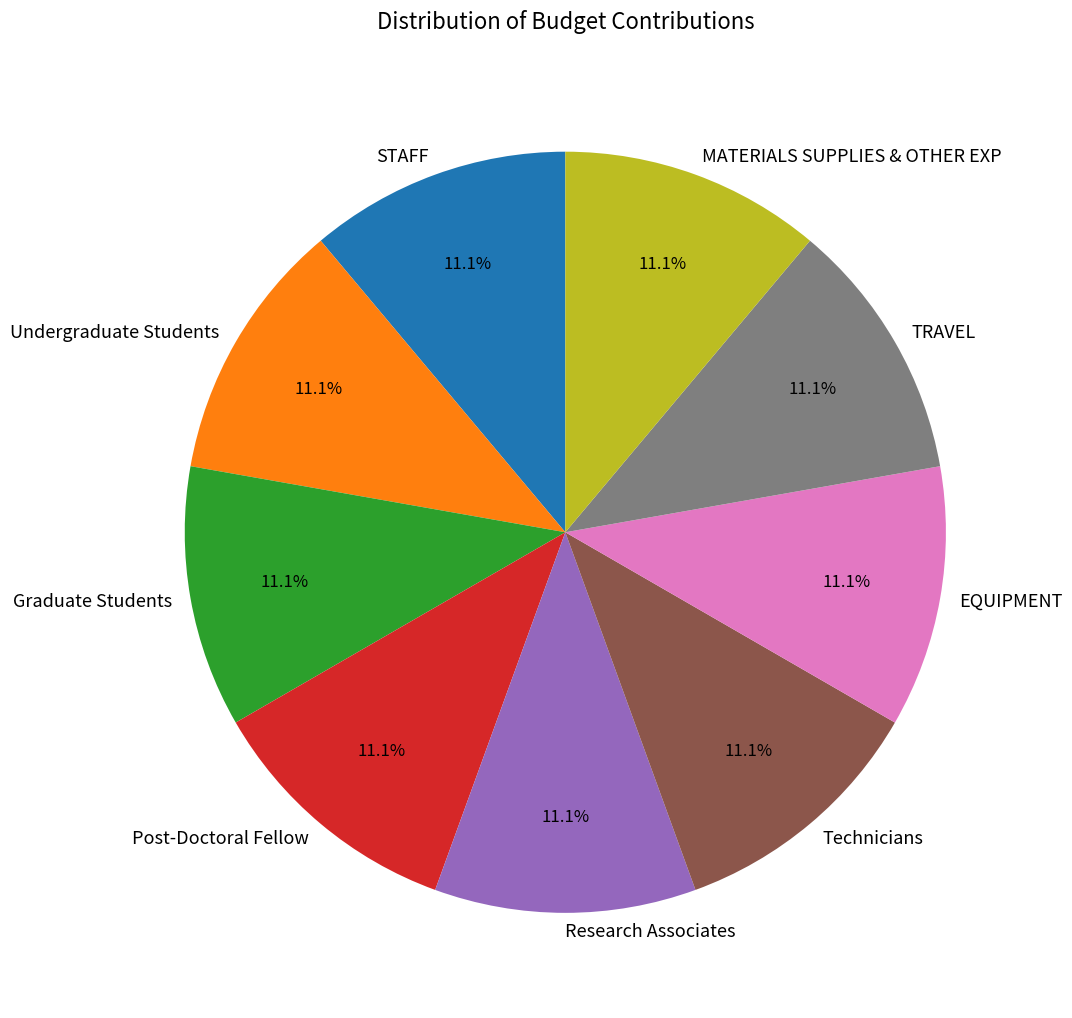

The EQUIPMENT slice represents 42% of the pie. True or false?

False